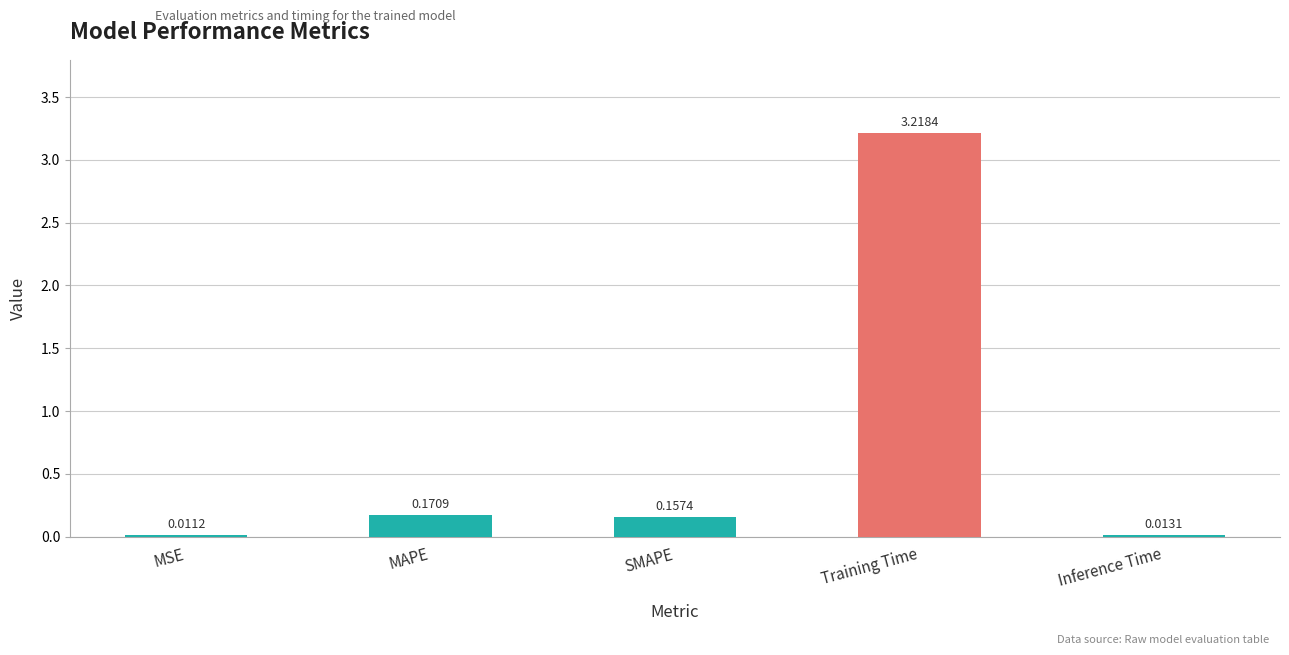

What is the sum of all values?

3.6